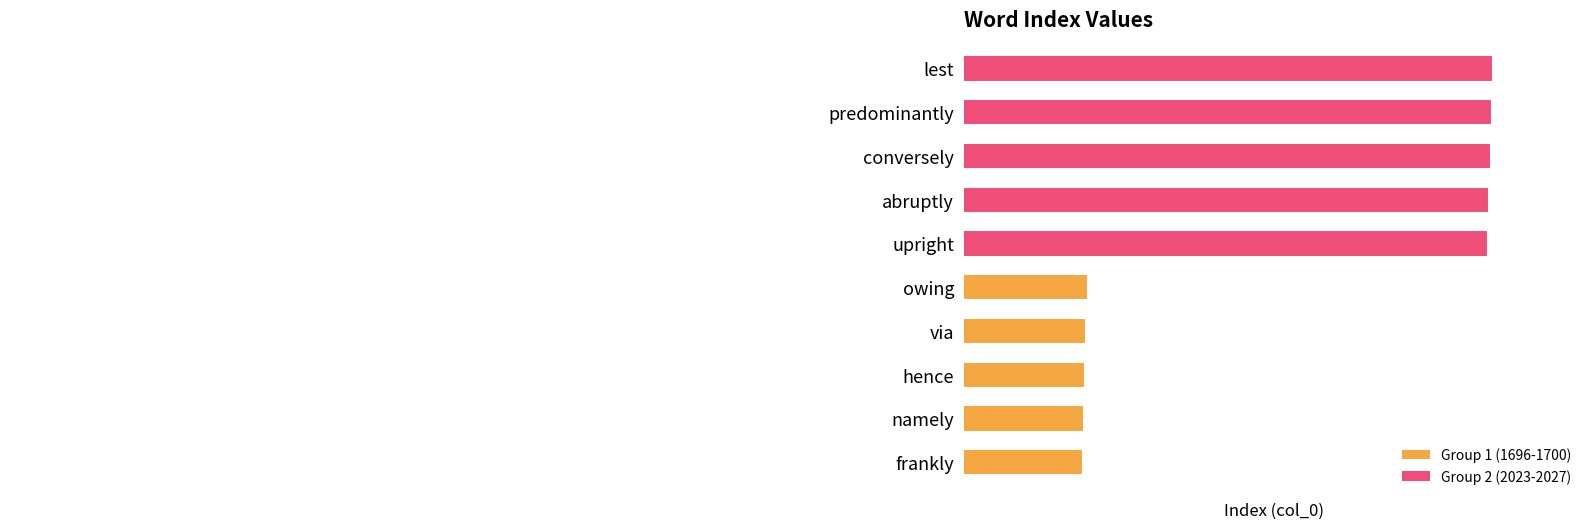

Rank the categories by value from highest to lowest.

lest, predominantly, conversely, abruptly, upright, owing, via, hence, namely, frankly